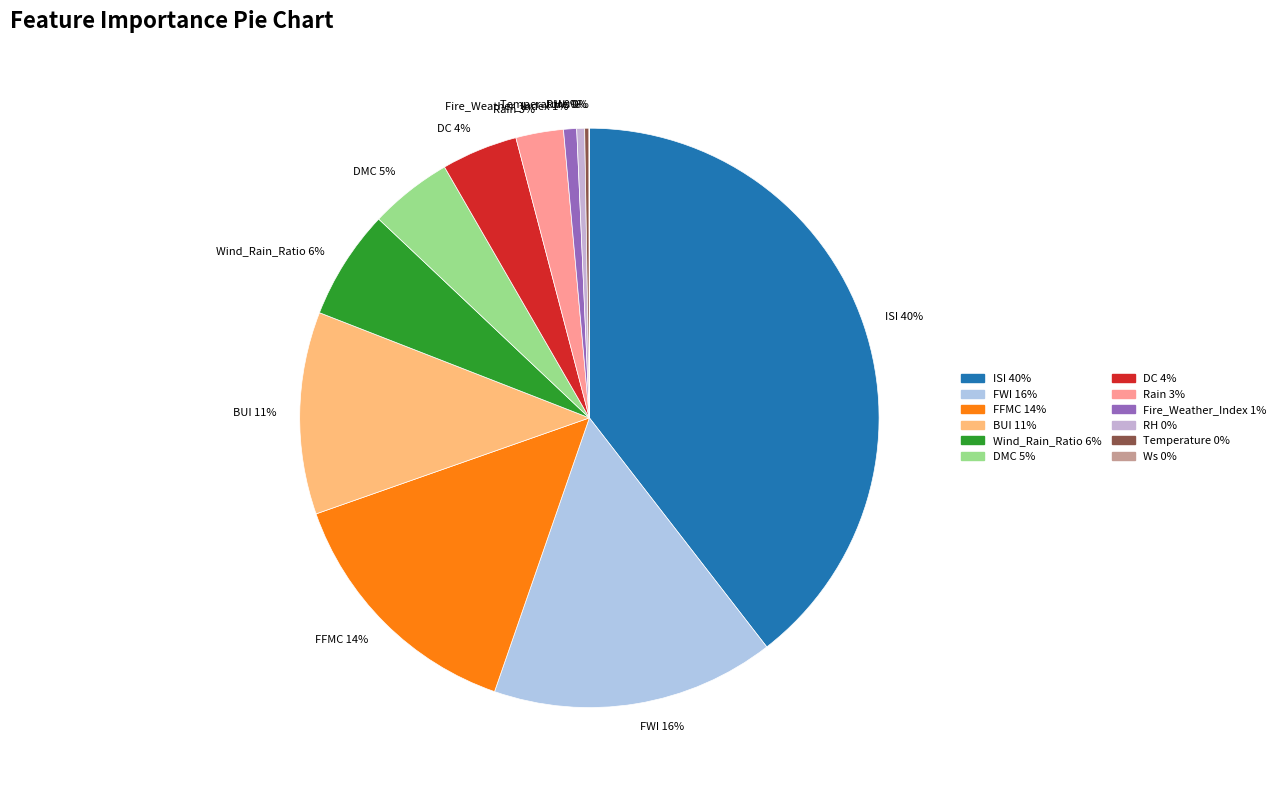

Which has a higher value, DC 4% or Wind_Rain_Ratio 6%?

Wind_Rain_Ratio 6%